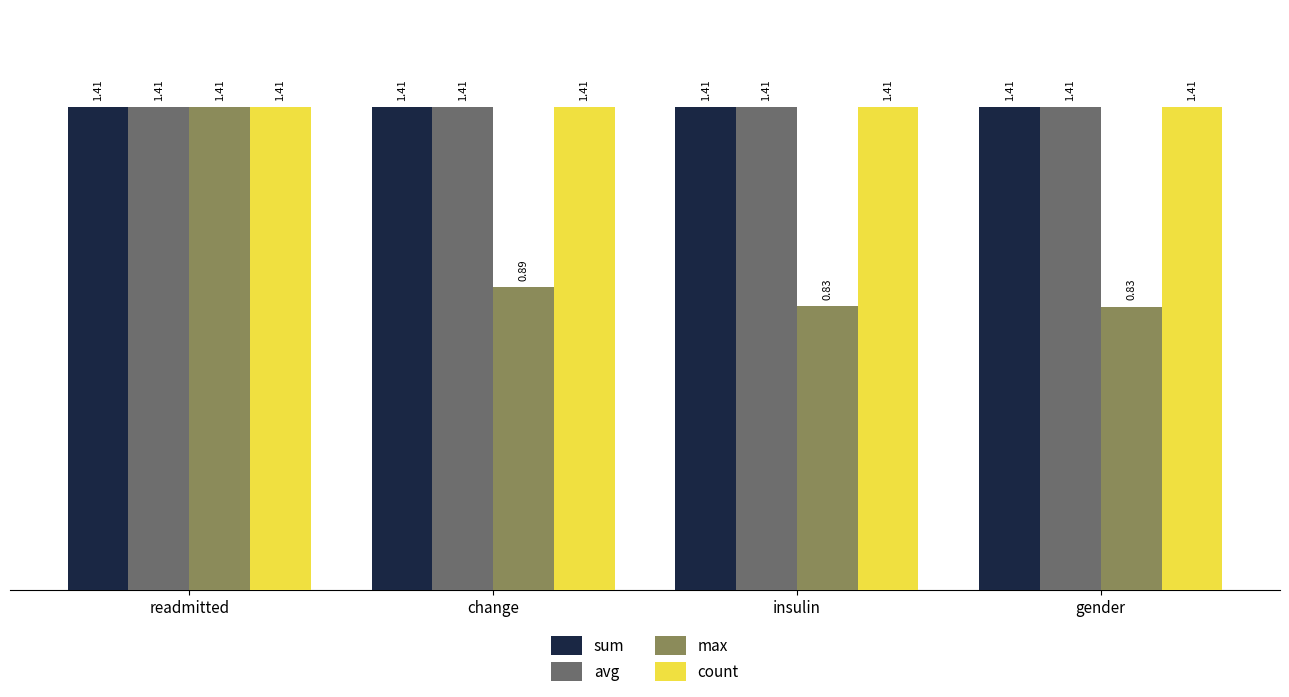

At how many categories does at least one series exceed 1?

4